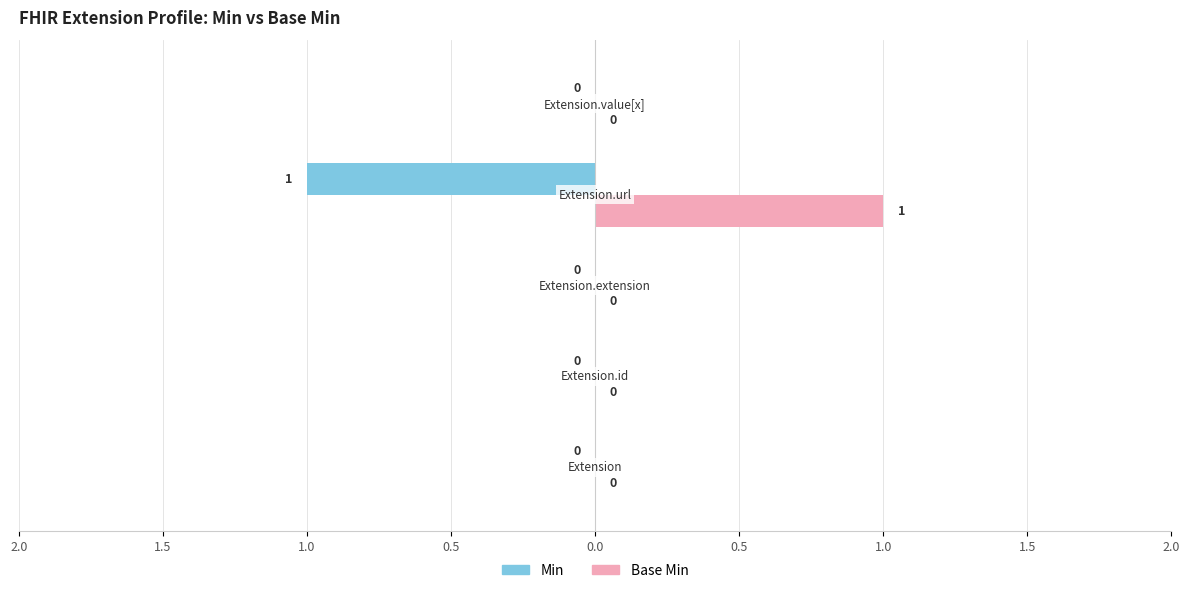

Which series has the widest spread of values?

Min